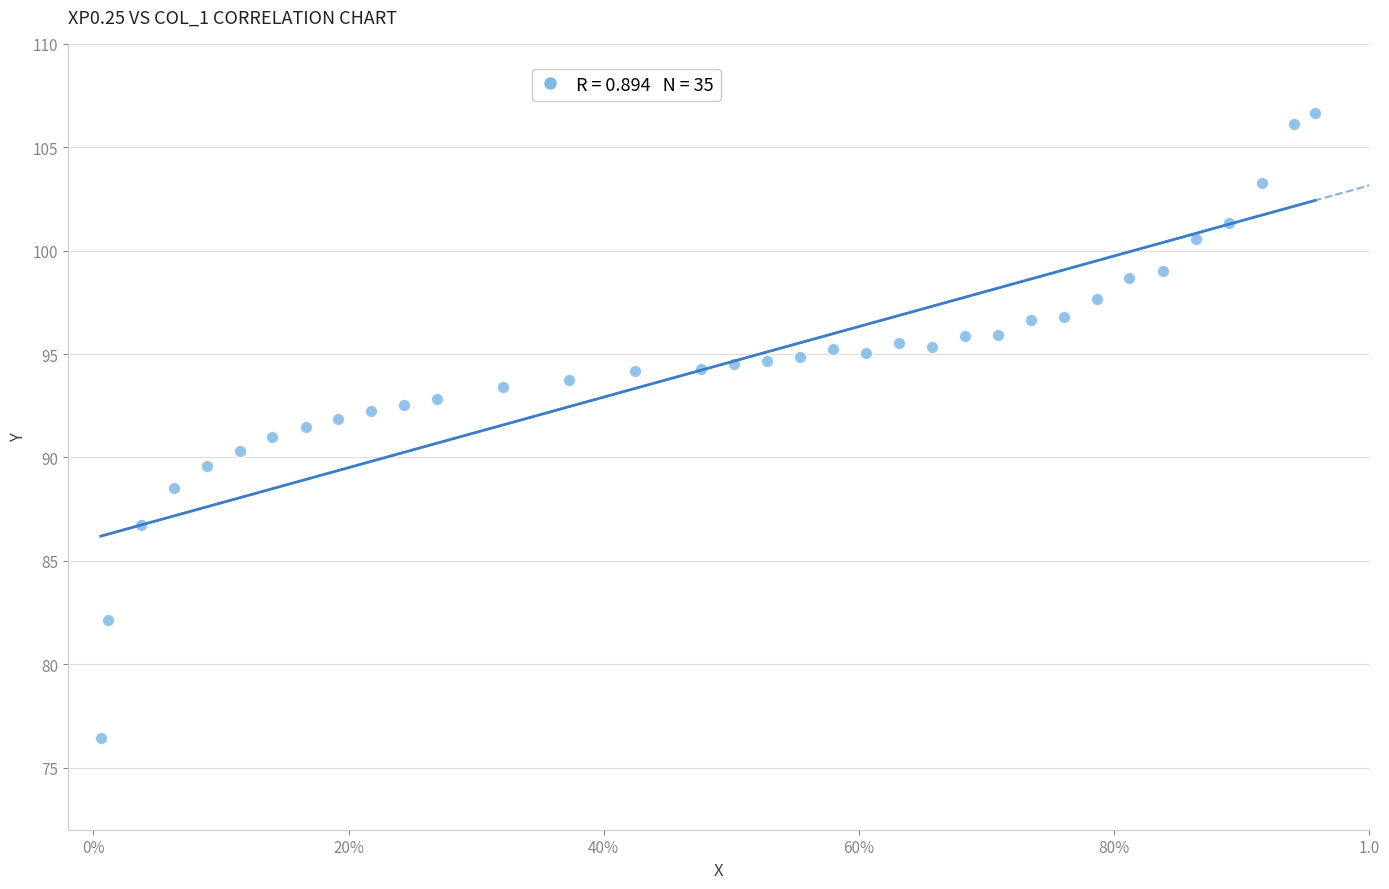

What is the range of Y values (max minus min)?

30.2